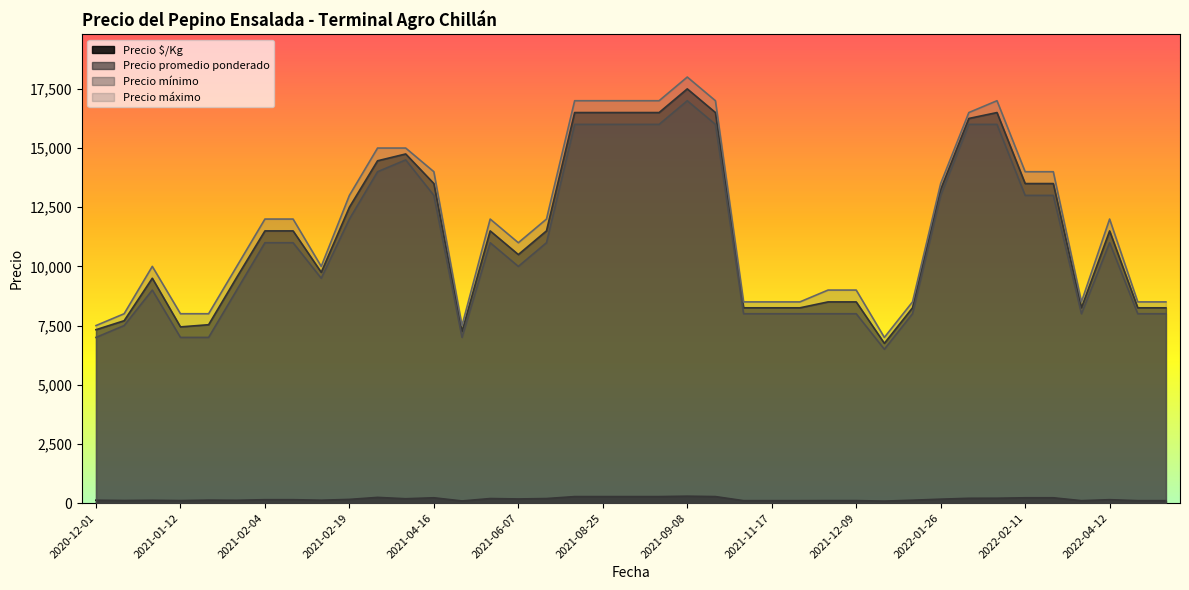

At which label is Precio mínimo closest to 11750?

2021-02-19